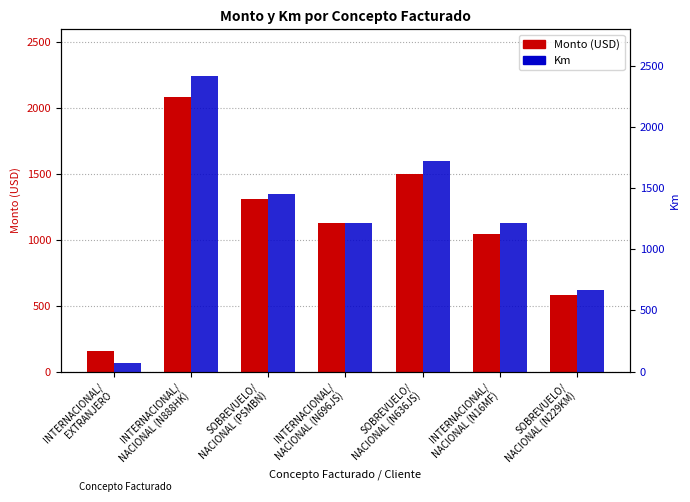

What are all the series names shown in the legend?

Monto (USD), Km